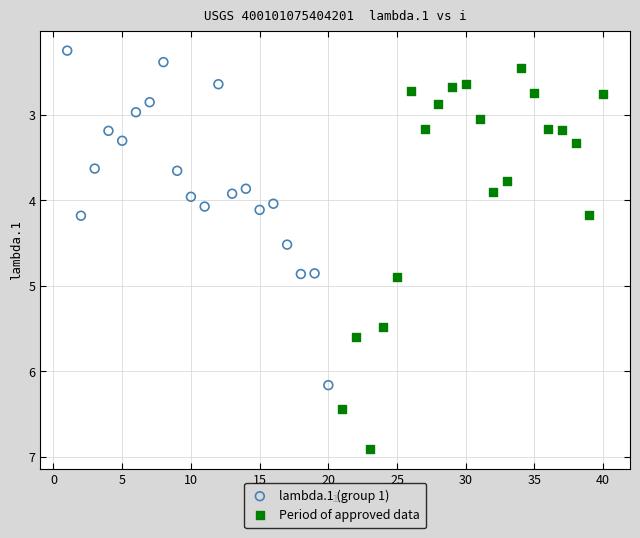

Which series reaches the maximum Y coordinate?

Period of approved data